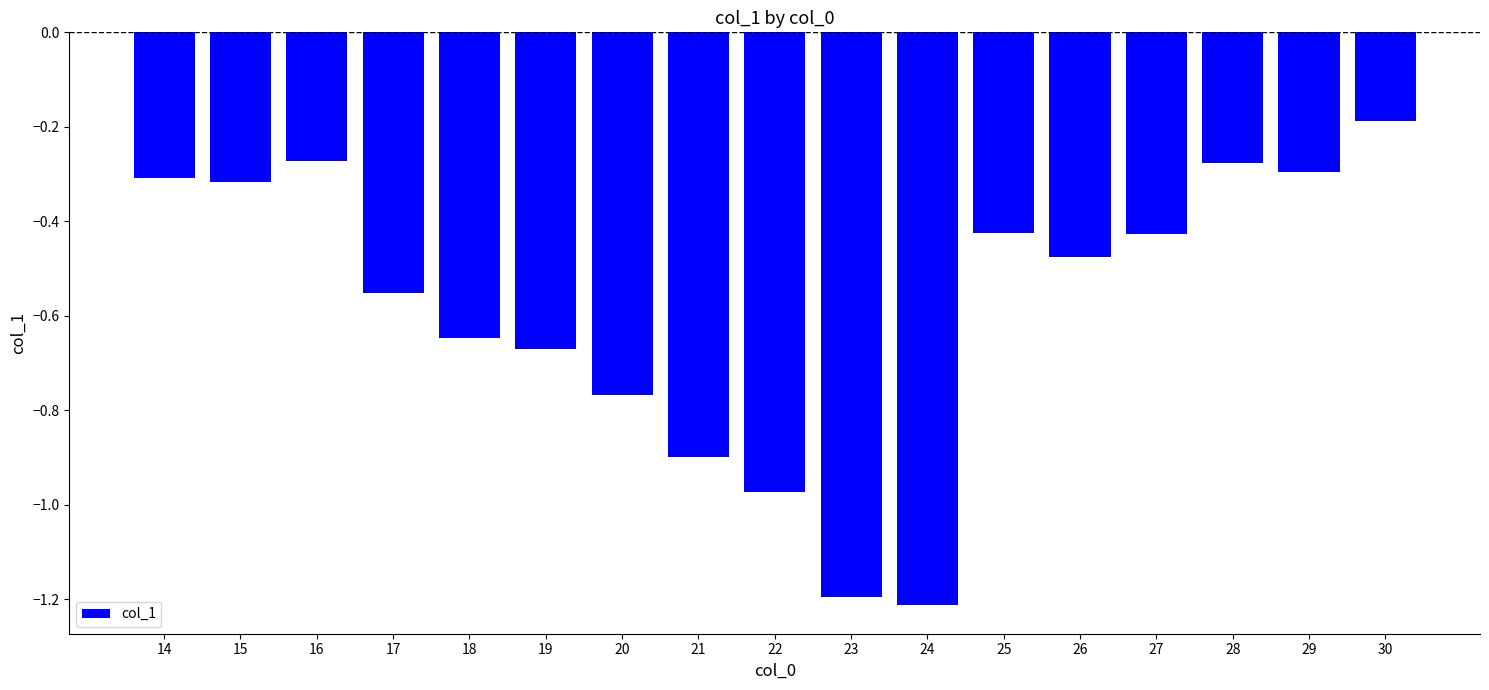

Are the bars grouped side by side (vs. stacked)?

No